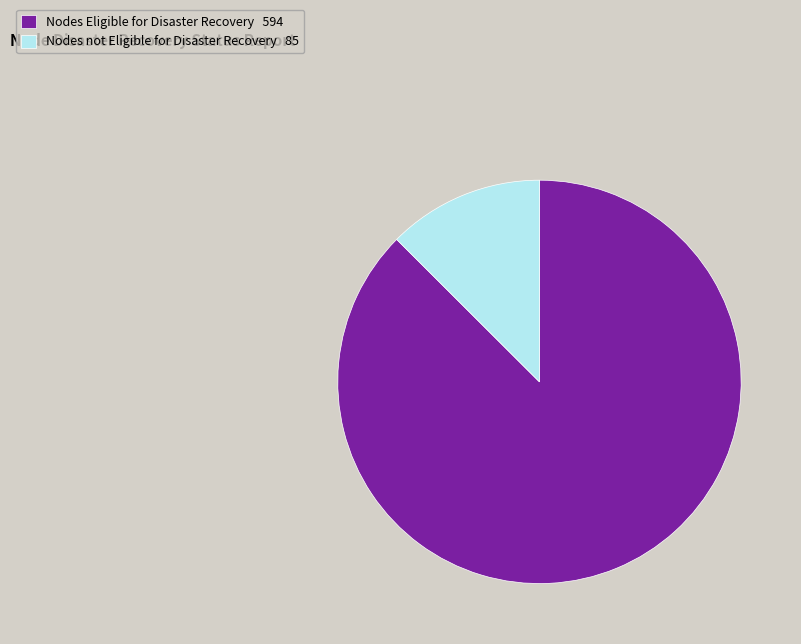

True or false: Nodes not Eligible for Disaster Recovery 85 accounts for 1% of the total.

False